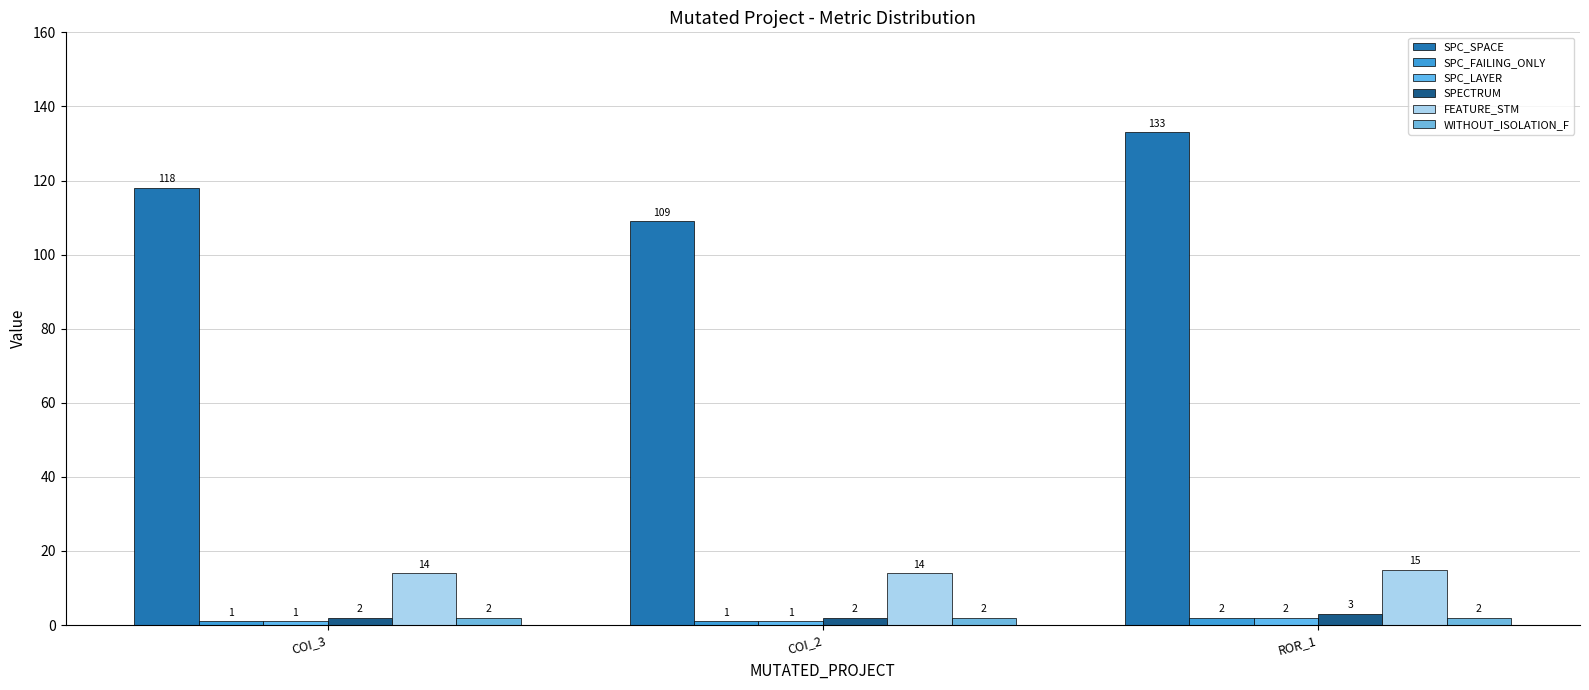

Reading left to right, transcribe all the data shown in this chart.

SPC_SPACE: COI_3=118	COI_2=109	ROR_1=133
SPC_FAILING_ONLY: COI_3=1	COI_2=1	ROR_1=2
SPC_LAYER: COI_3=1	COI_2=1	ROR_1=2
SPECTRUM: COI_3=2	COI_2=2	ROR_1=3
FEATURE_STM: COI_3=14	COI_2=14	ROR_1=15
WITHOUT_ISOLATION_F: COI_3=2	COI_2=2	ROR_1=2